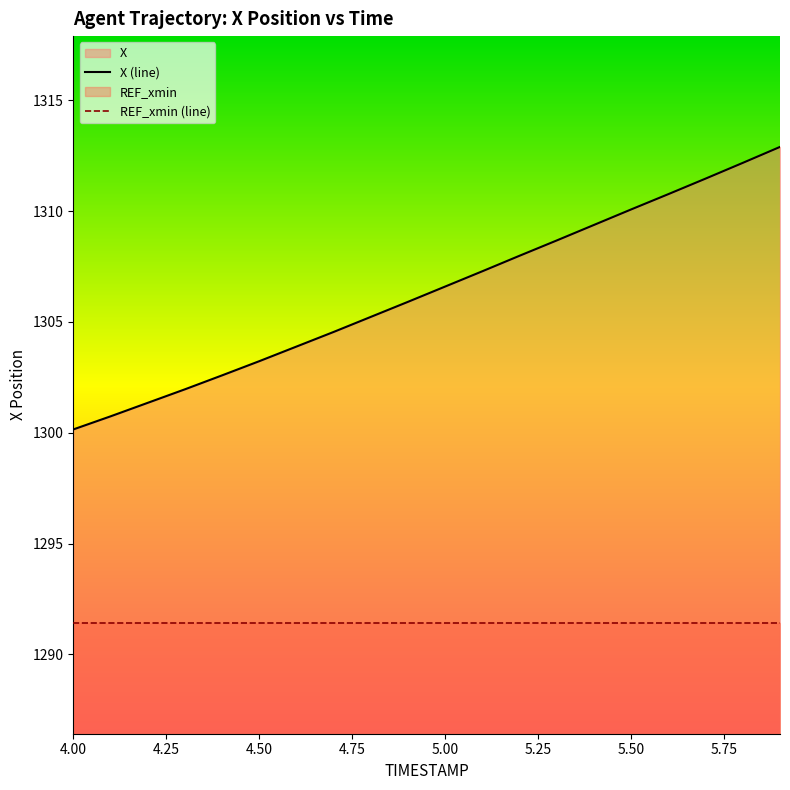

Reading right to left, list all the values displayed in this chart.

5.9=1312.9	5.8=1312.2	5.7=1311.5	5.6=1310.8	5.5=1310.1	5.4=1309.4	5.3=1308.7	5.2=1308.0	5.1=1307.3	5.0=1306.6	4.9=1305.9	4.8=1305.2	4.7=1304.5	4.6=1303.9	4.5=1303.2	4.4=1302.6	4.3=1302.0	4.2=1301.3	4.1=1300.7	4.0=1300.2